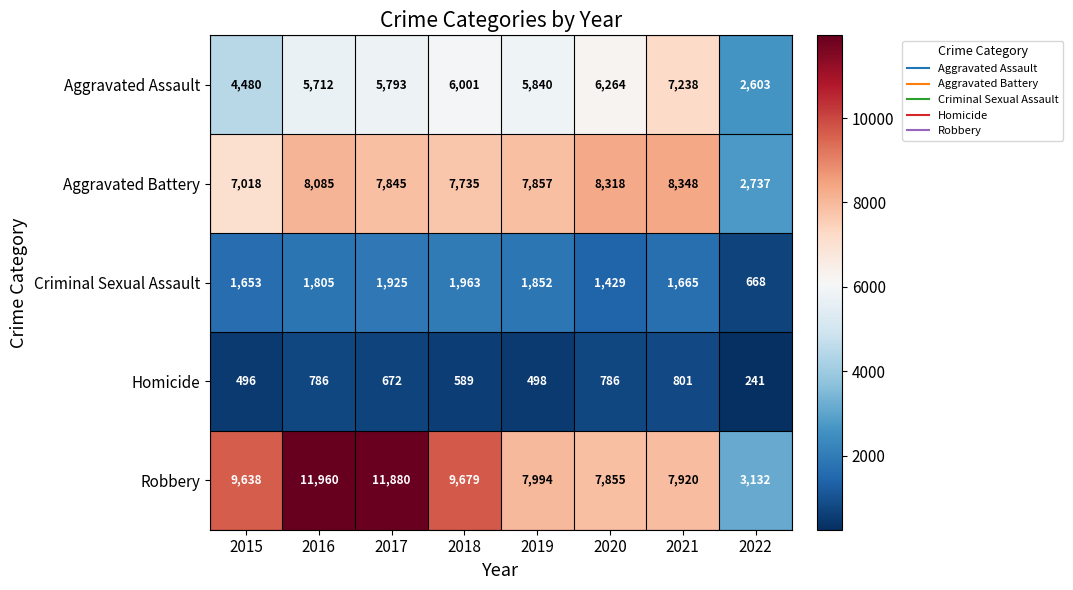

What is the difference between the maximum and second lowest values in the Aggravated Assault series?

2758